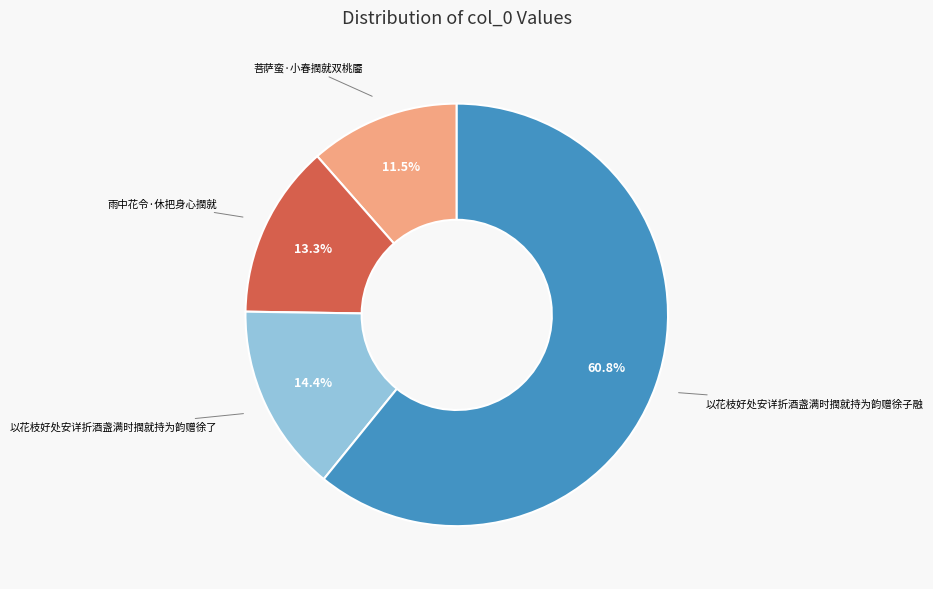

Is there a majority slice in this chart?

Yes